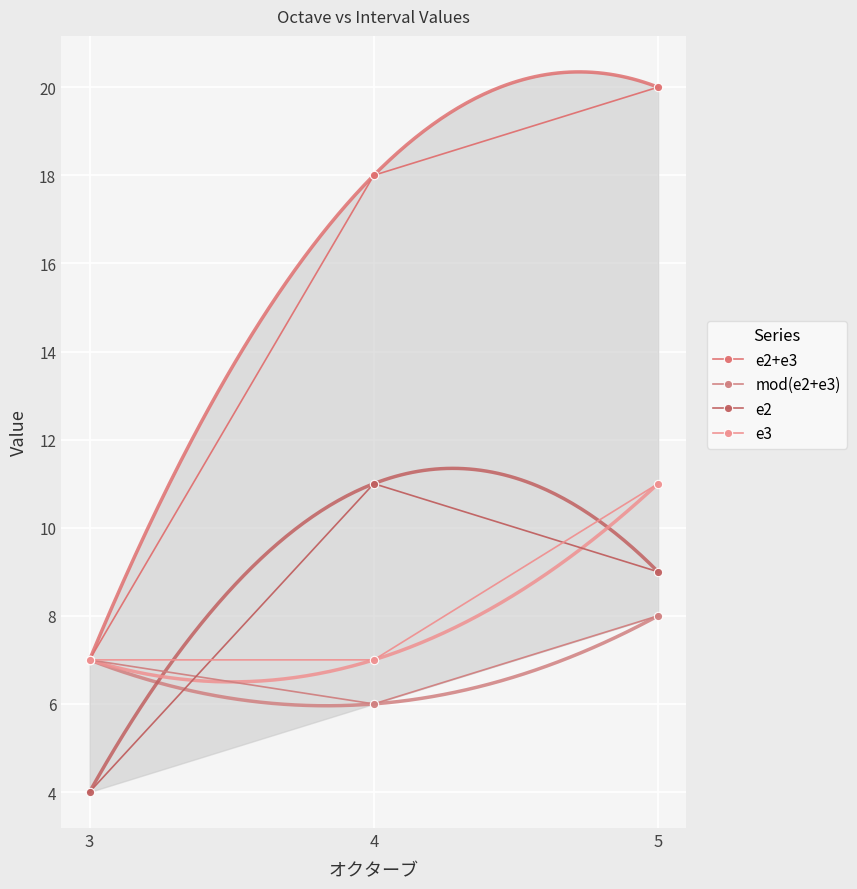

What is the spread (max minus min) of values at 3?

3